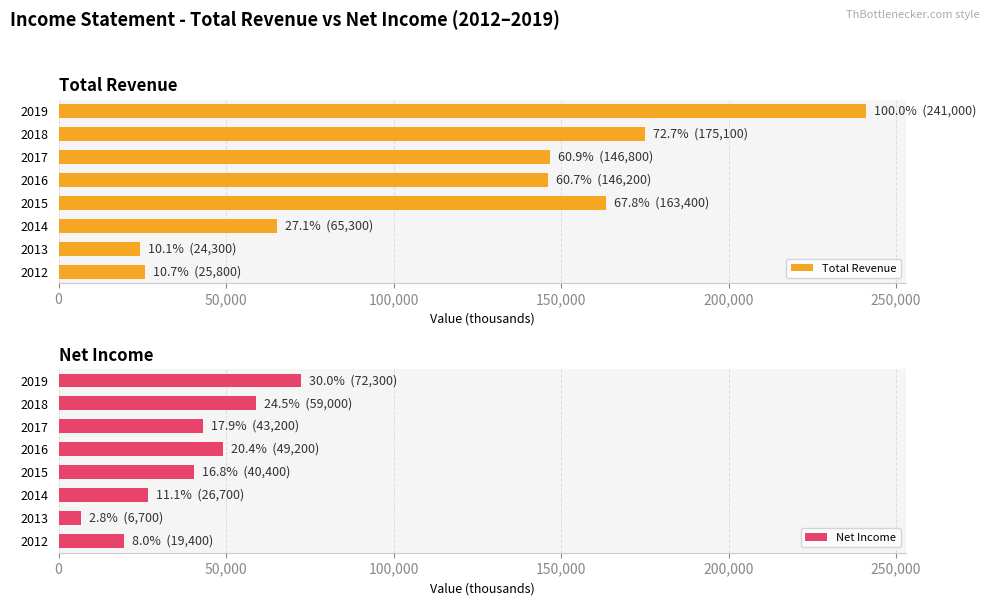

Which series has the largest total across all categories?

Total Revenue